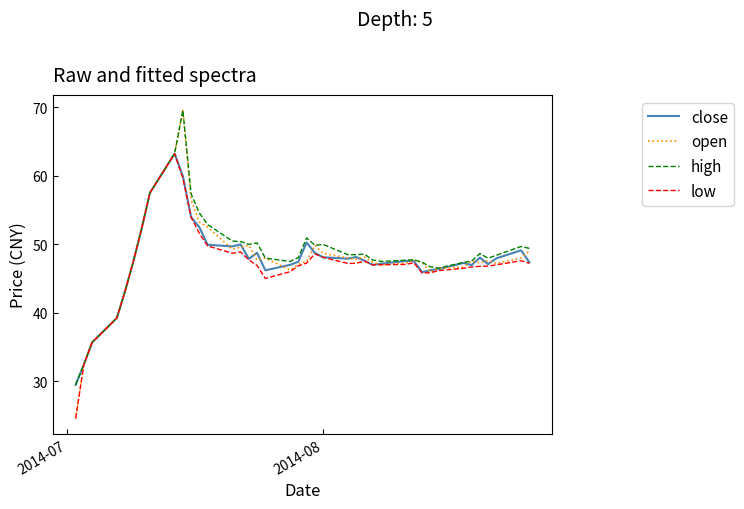

What is the lowest value of the low series?

24.6